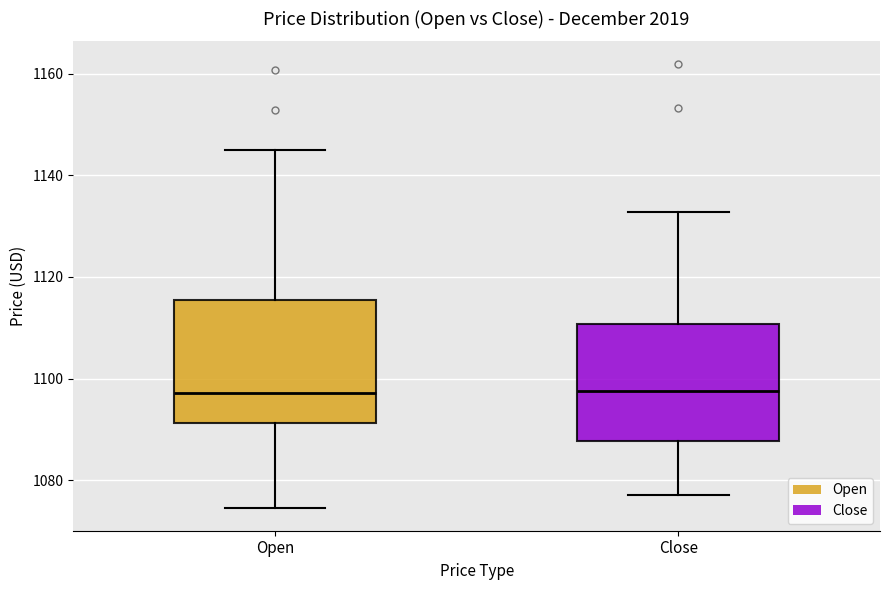

Where does the upper whisker of the box for Open end on the y-axis? The values are not printed on the chart, so give them approximately, as read against the axis.

1144